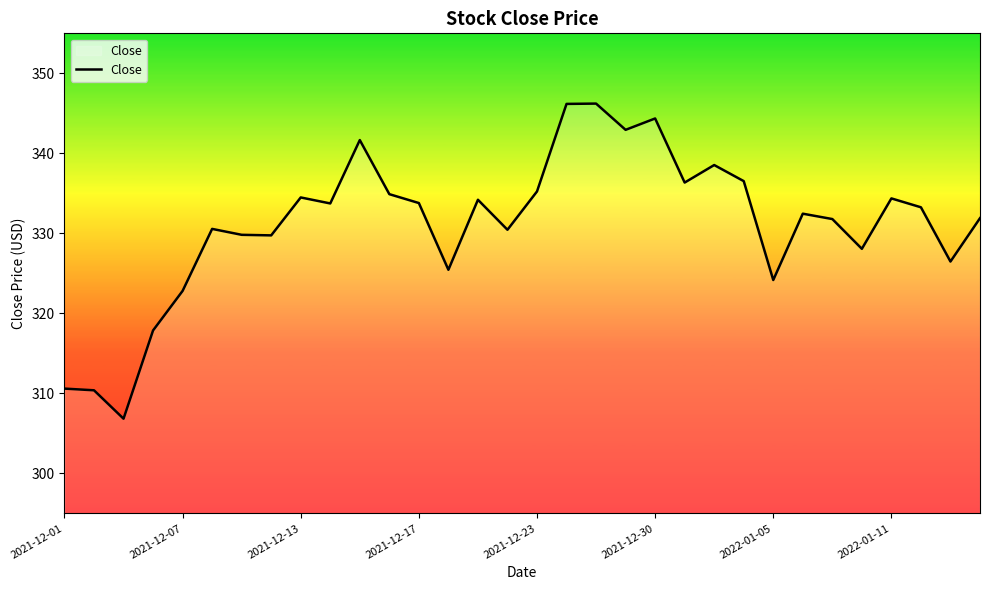

What is the maximum value shown in the chart?

346.2